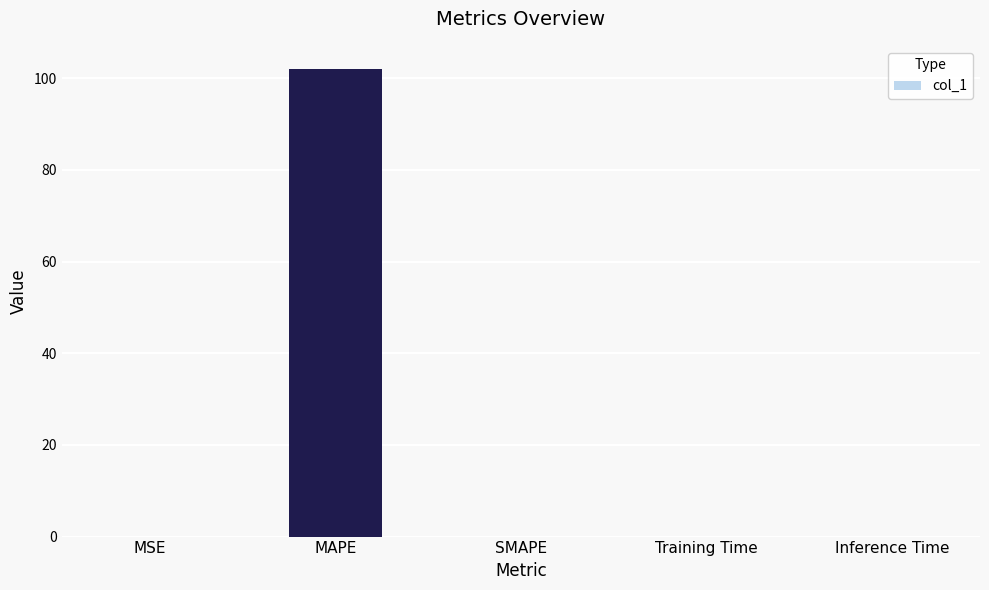

True or false: the data shows 0.0 at MSE.

True